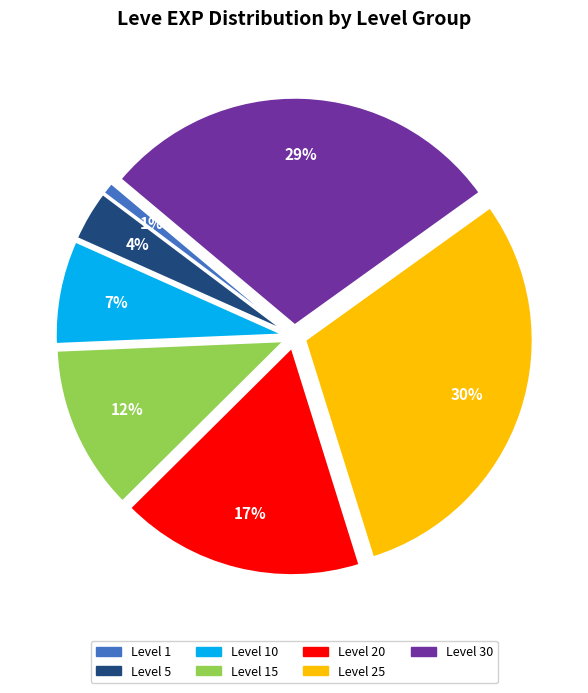

To the nearest percent, what is the difference between the largest and smallest slice percentages?

29%